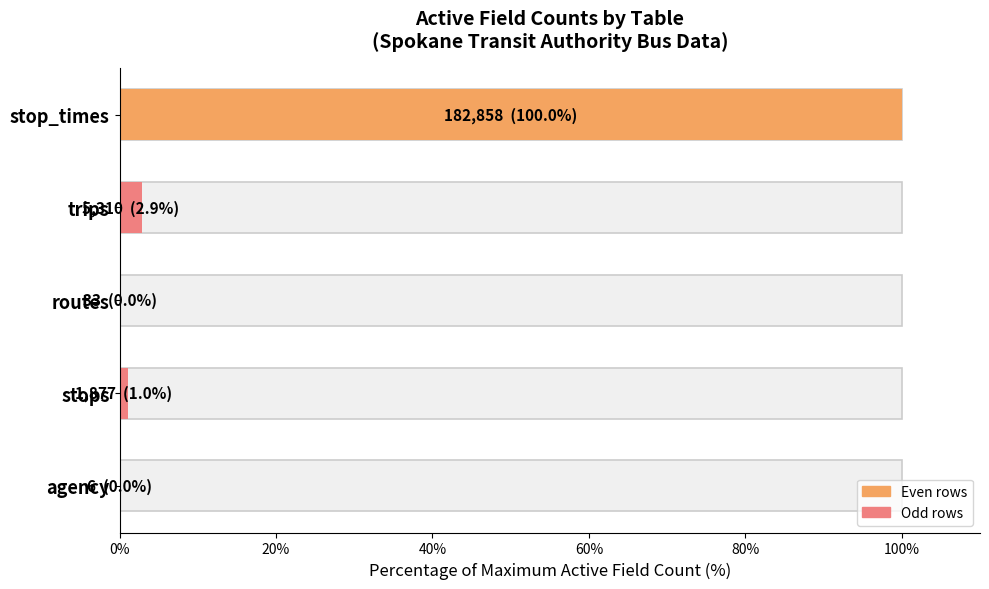

What is the difference between the values at stop_times and agency?

100.0